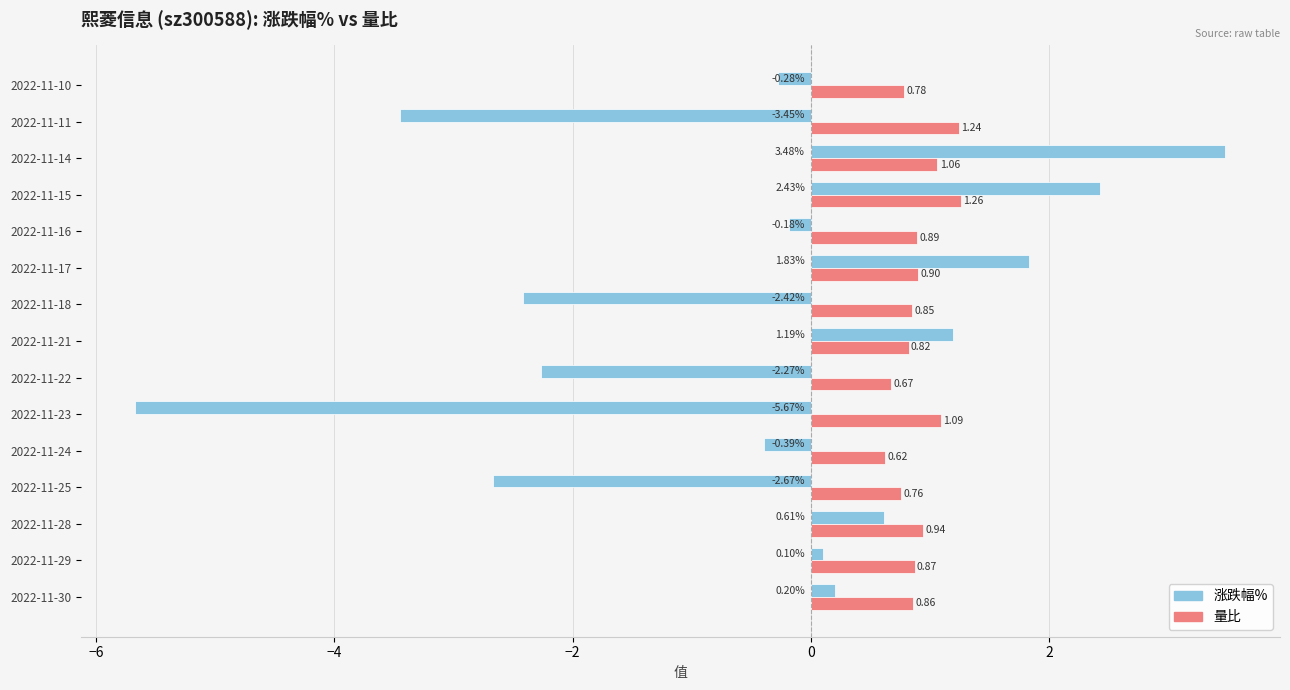

List the series in order of their peak value, lowest first.

量比, 涨跌幅%